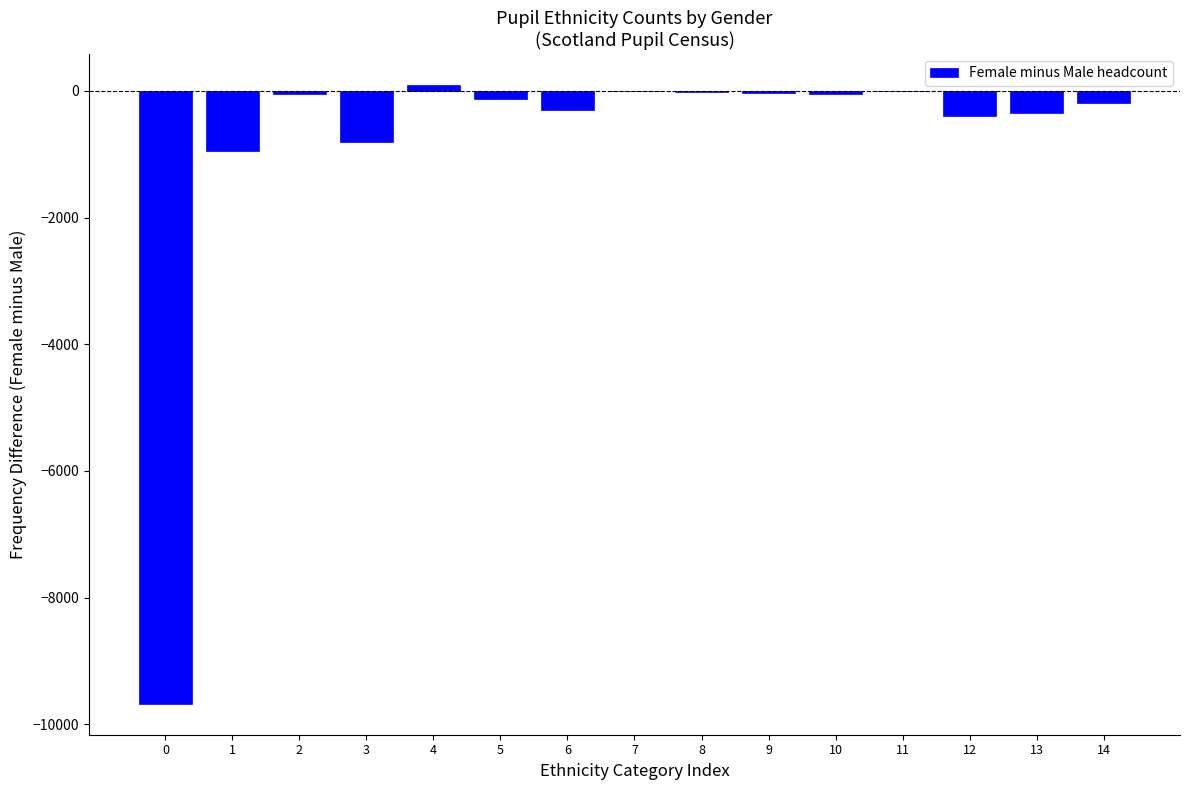

The value at 1 is -409. True or false?

False